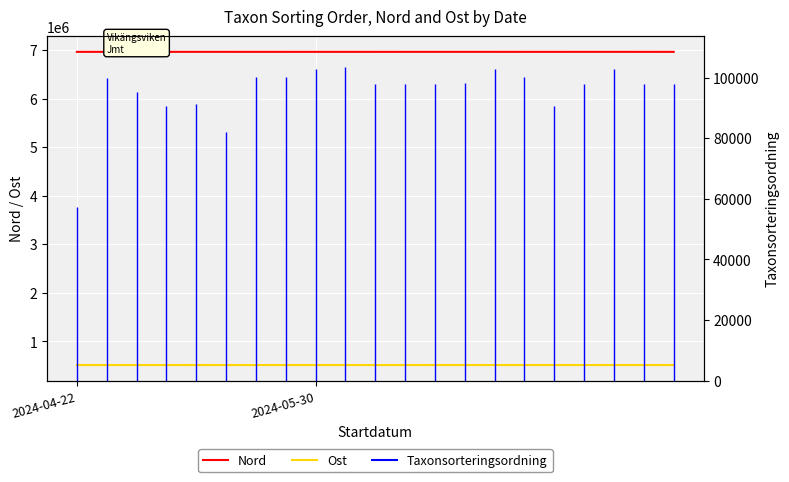

True or false: Nord and Ost cross at least once.

False